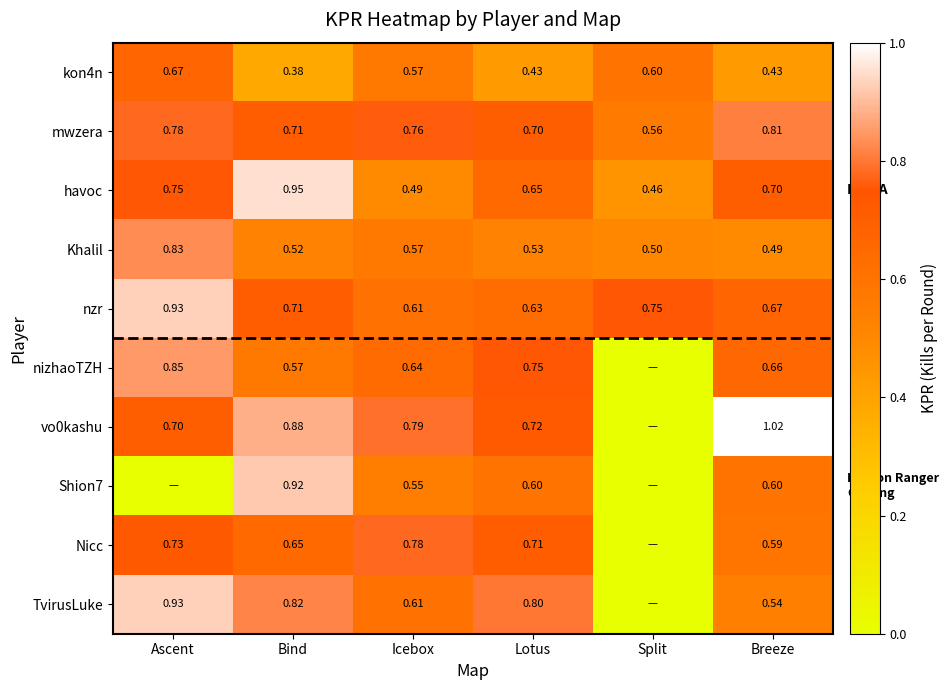

List the labels in order of mwzera value, largest first.

Breeze, Ascent, Icebox, Bind, Lotus, Split